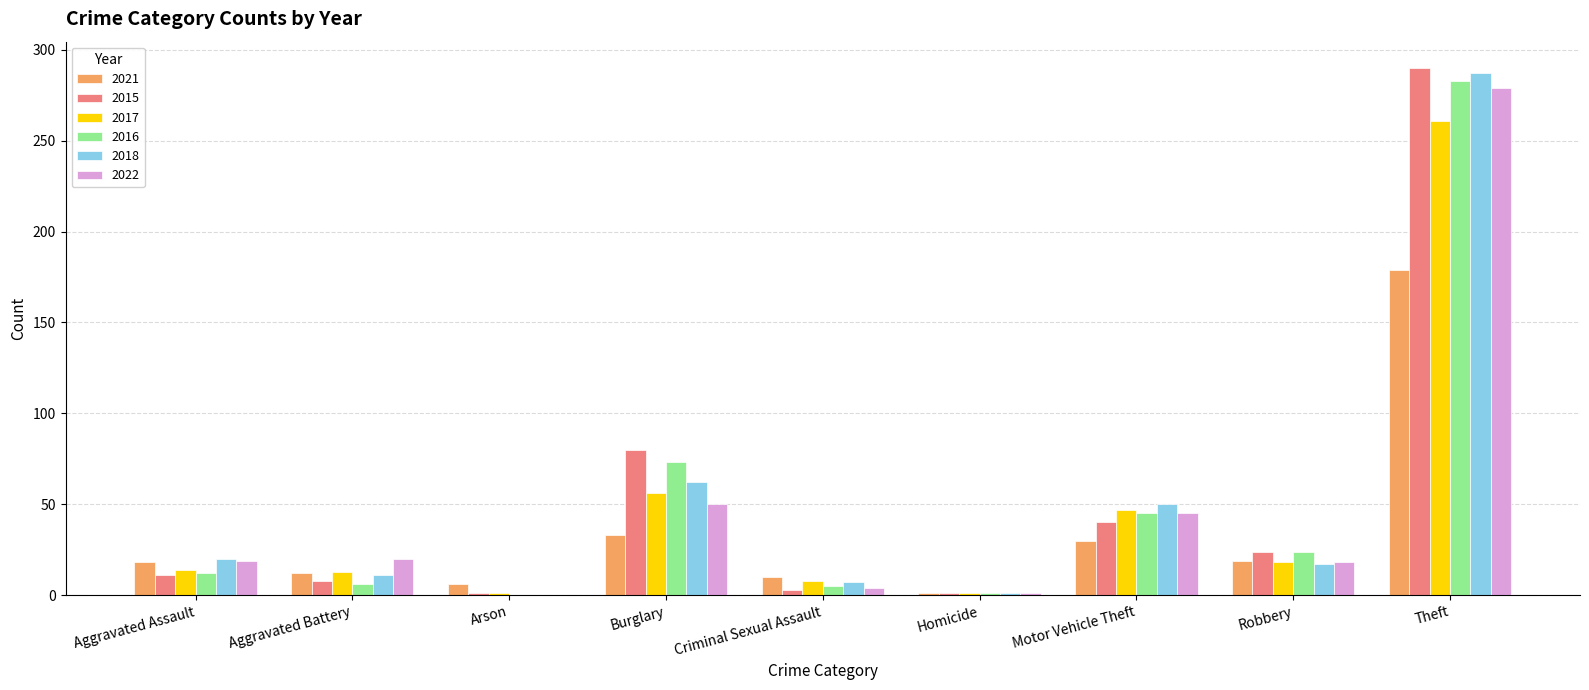

Is it true that 2017 equals 13 at Aggravated Battery?

True